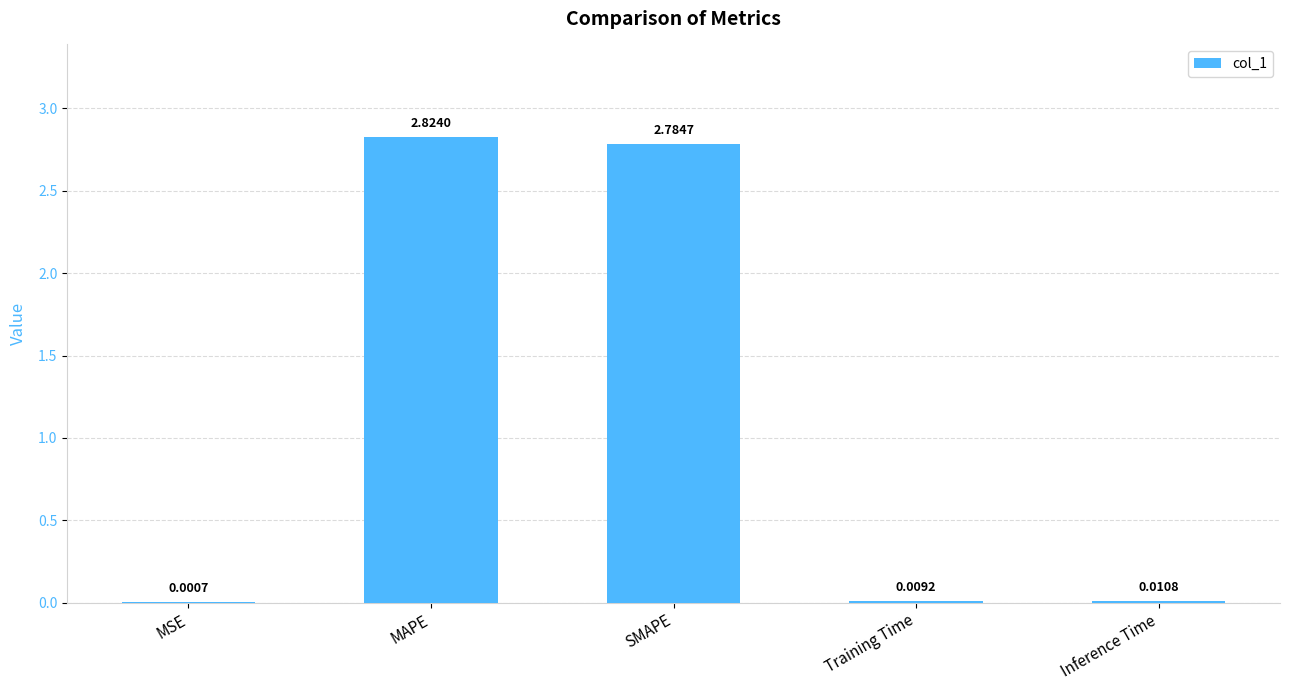

What is the sum of all values?

5.6